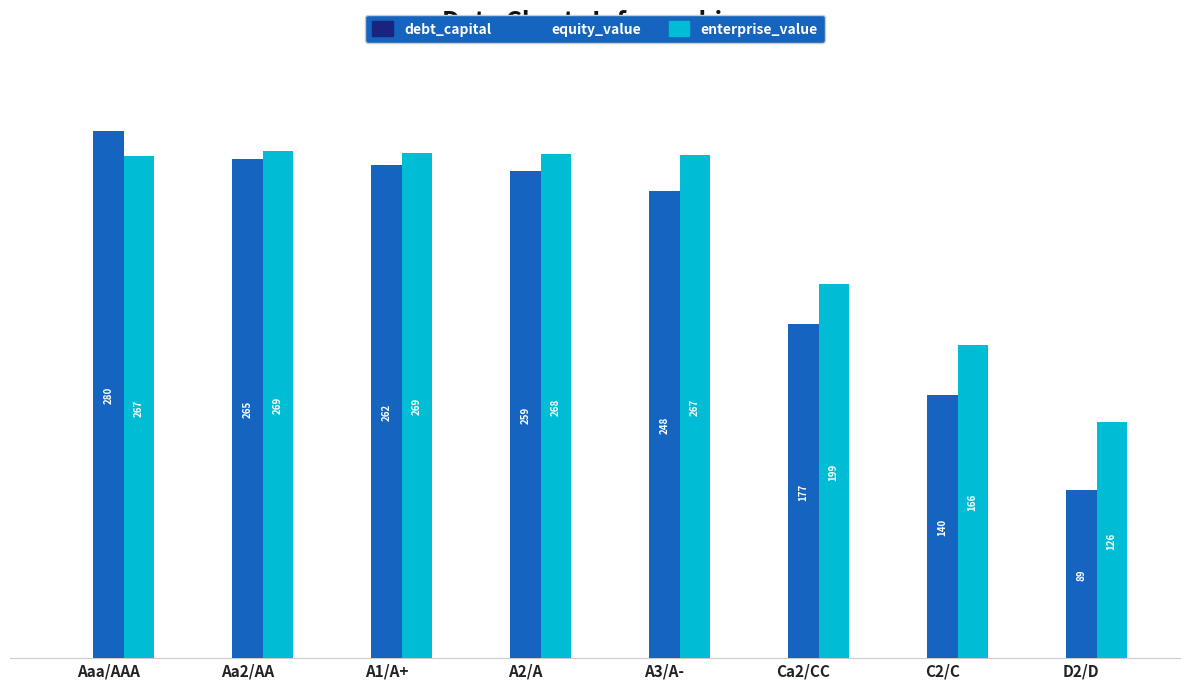

Which series has the largest total across all categories?

enterprise_value